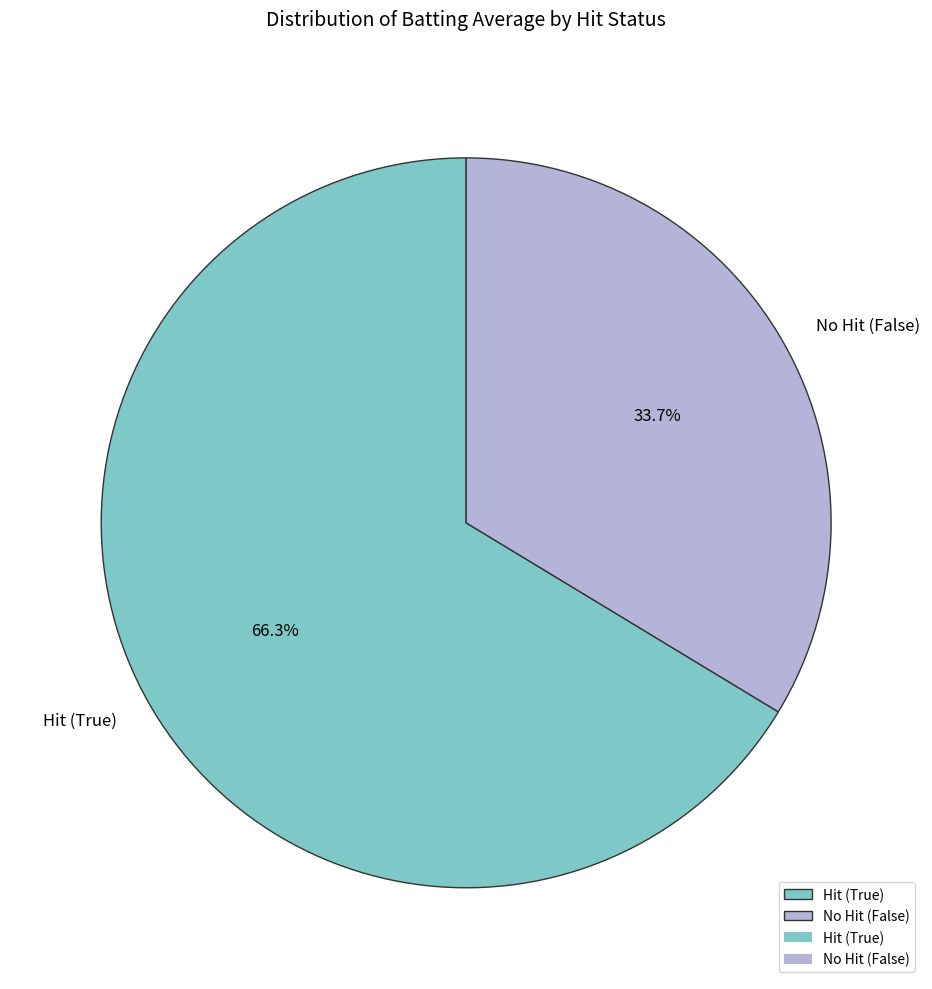

Which has a higher value, Hit (True) or No Hit (False)?

Hit (True)